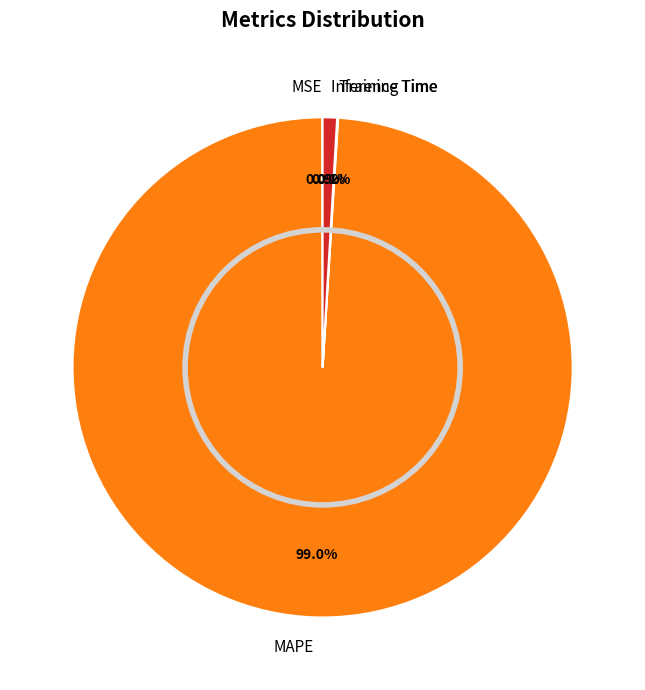

Which category accounts for the majority?

MAPE